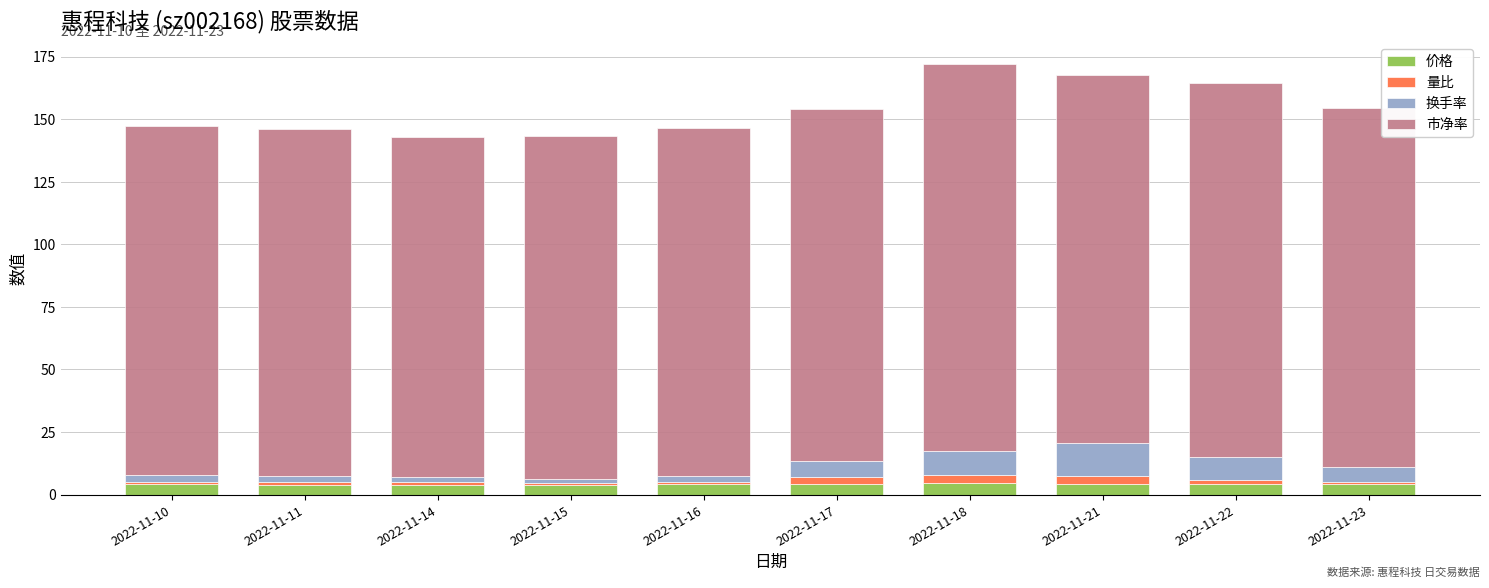

What is the highest value of the 价格 series?

4.5